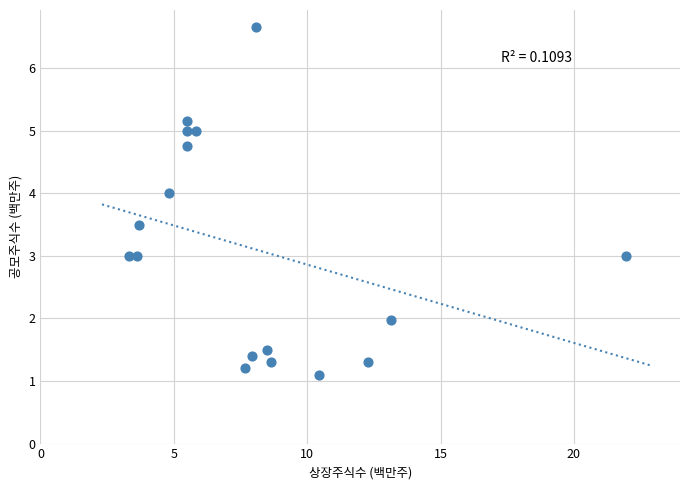

What is the range of X values (max minus min)?

18.6